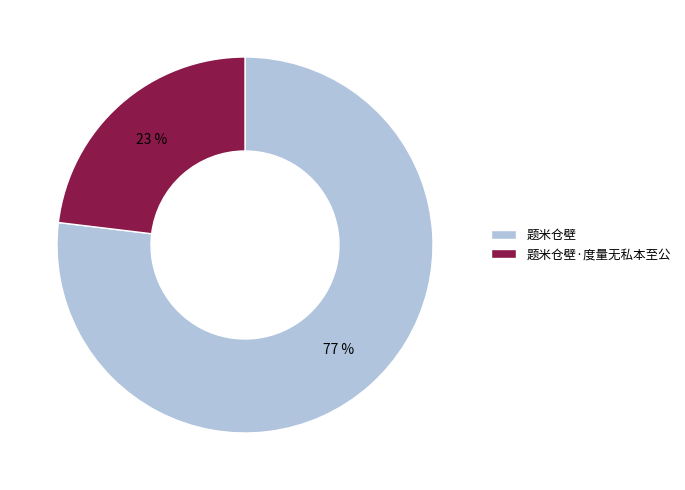

Is the sum of 题米仓壁 and 题米仓壁·度量无私本至公 greater than half?

Yes